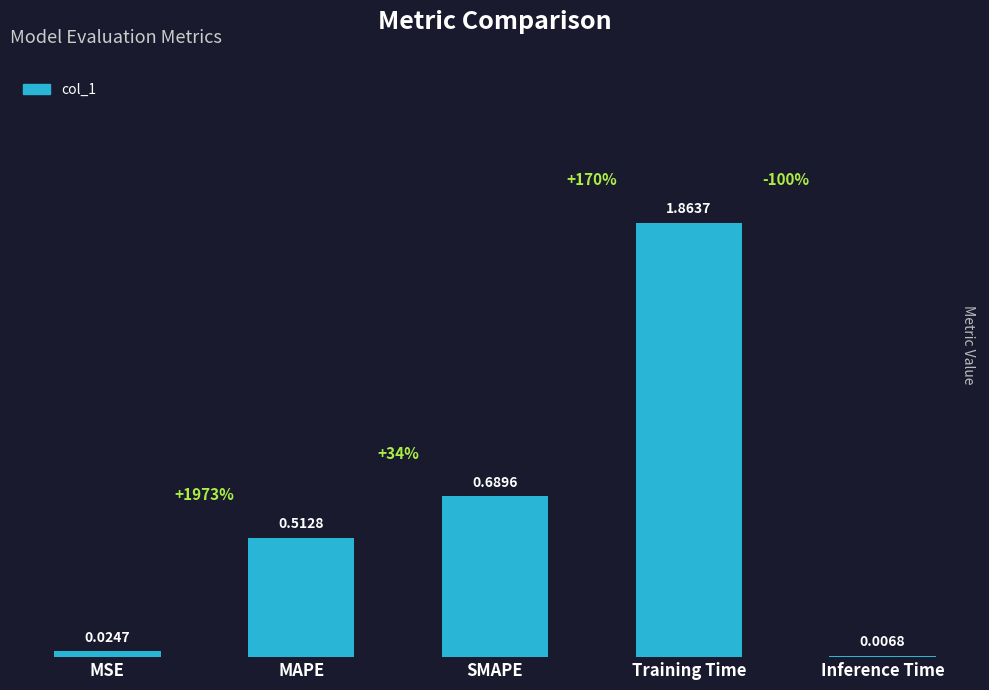

Which label corresponds to the largest value in the chart?

Training Time